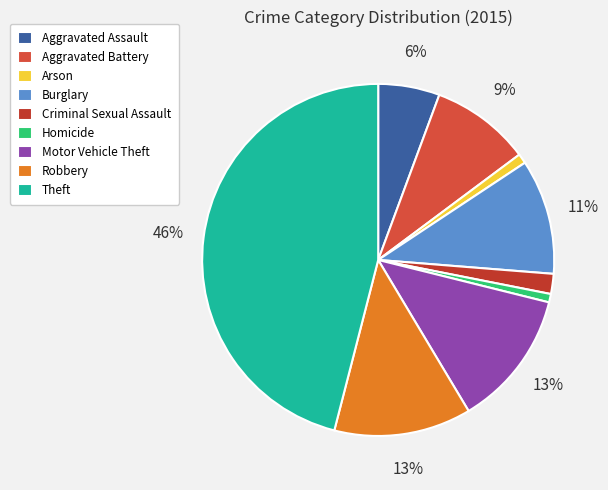

How many slices are in this pie chart?

9